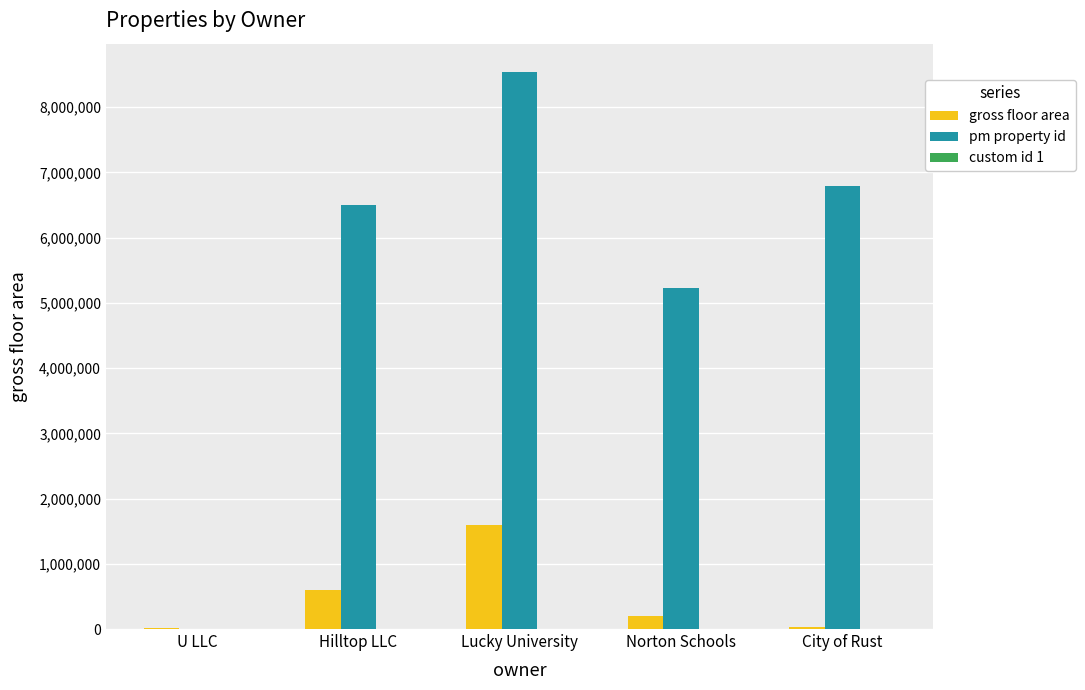

How many distinct data groups are displayed?

3